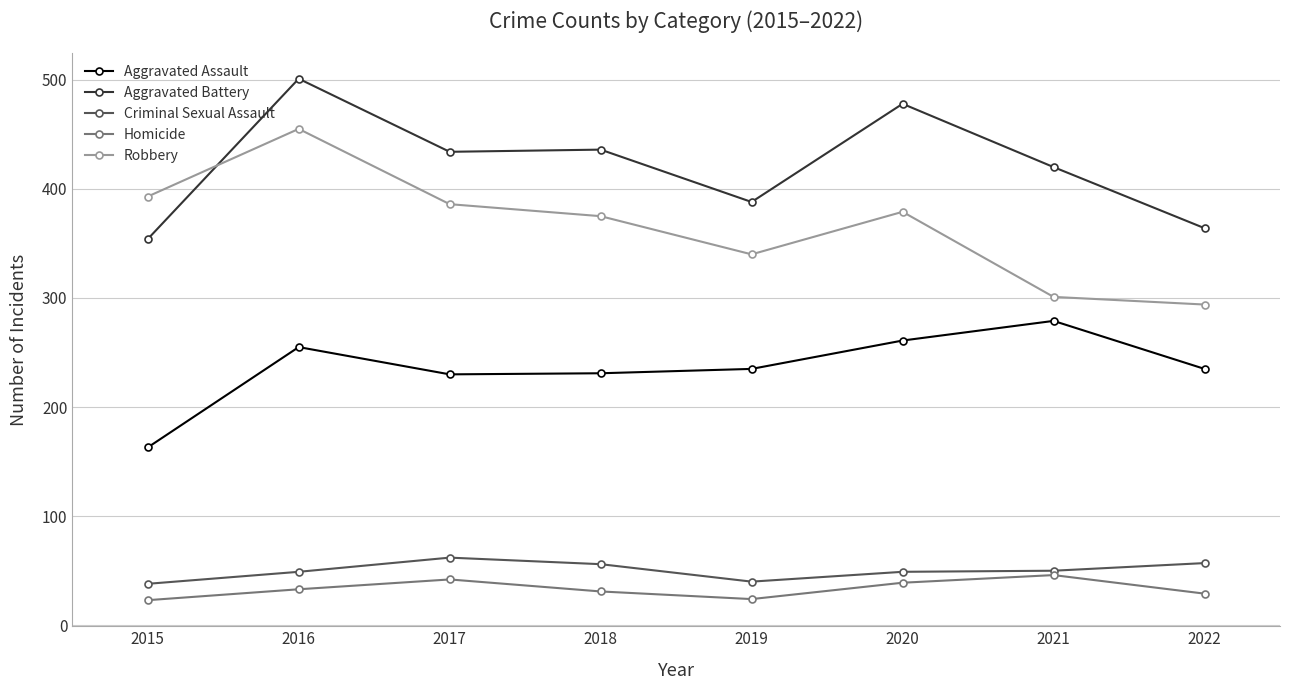

Between 2018 and 2019, which series saw the biggest shift?

Aggravated Battery